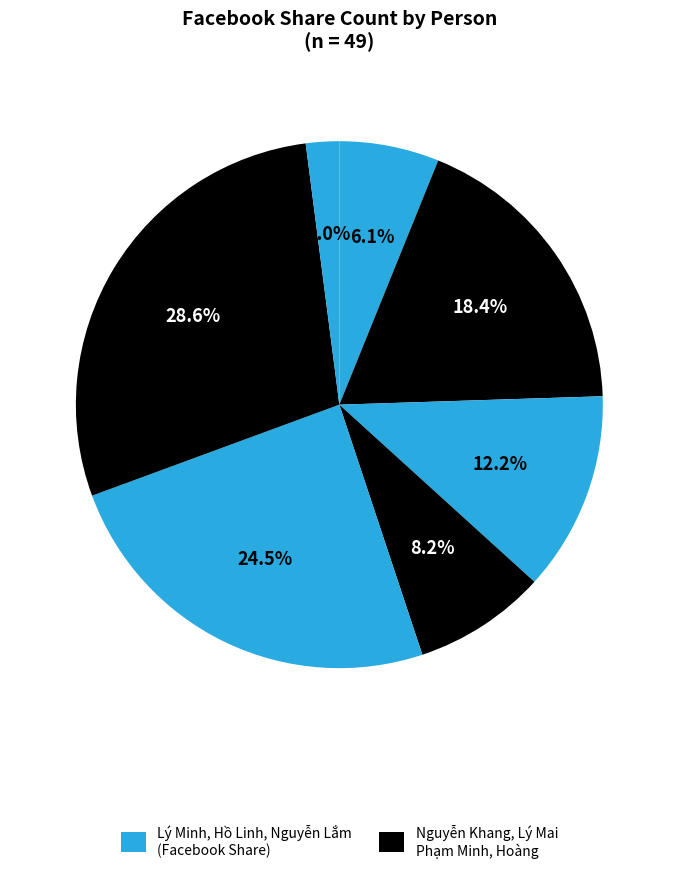

Is there a majority slice in this chart?

No